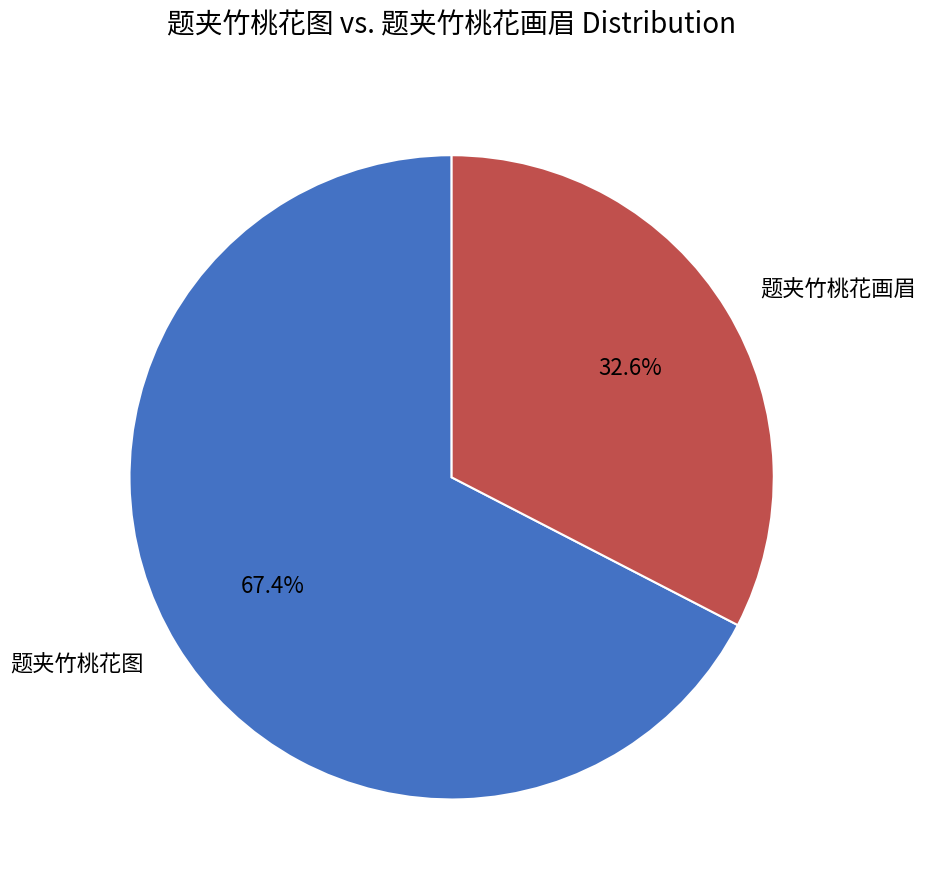

How much of the chart is everything except 题夹竹桃花画眉?

67.4%